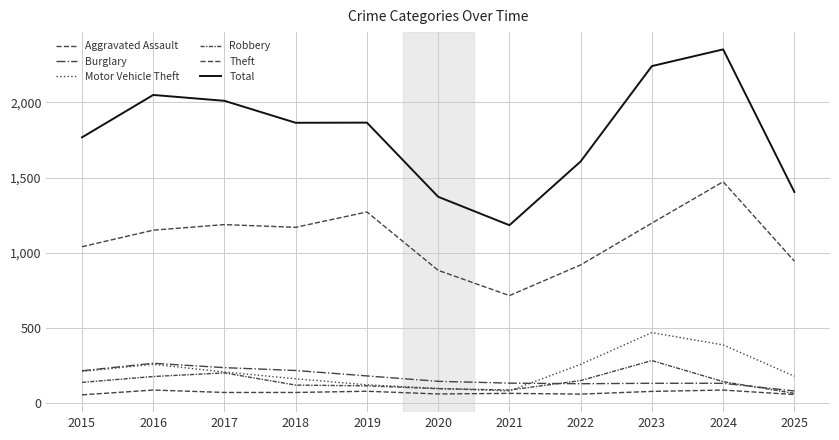

What is the difference between the second highest and minimum values in the Burglary series?

155